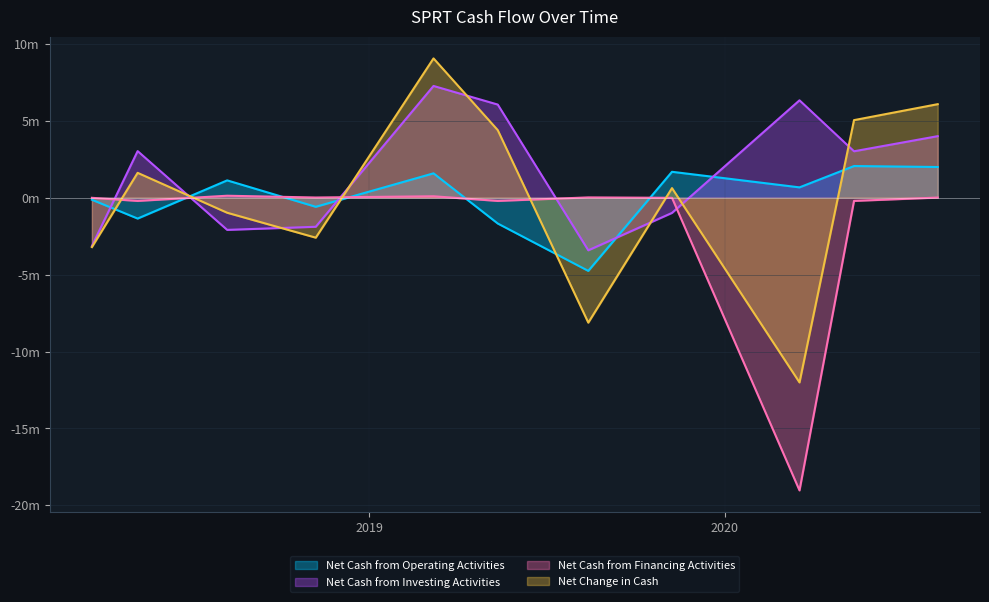

List the labels in order of Net Cash from Financing Activities value, smallest first.

2020-03-18, 2018-05-08, 2019-05-13, 2020-05-13, 2018-03-22, 2019-11-08, 2020-08-07, 2018-11-07, 2019-08-14, 2019-03-08, 2018-08-08